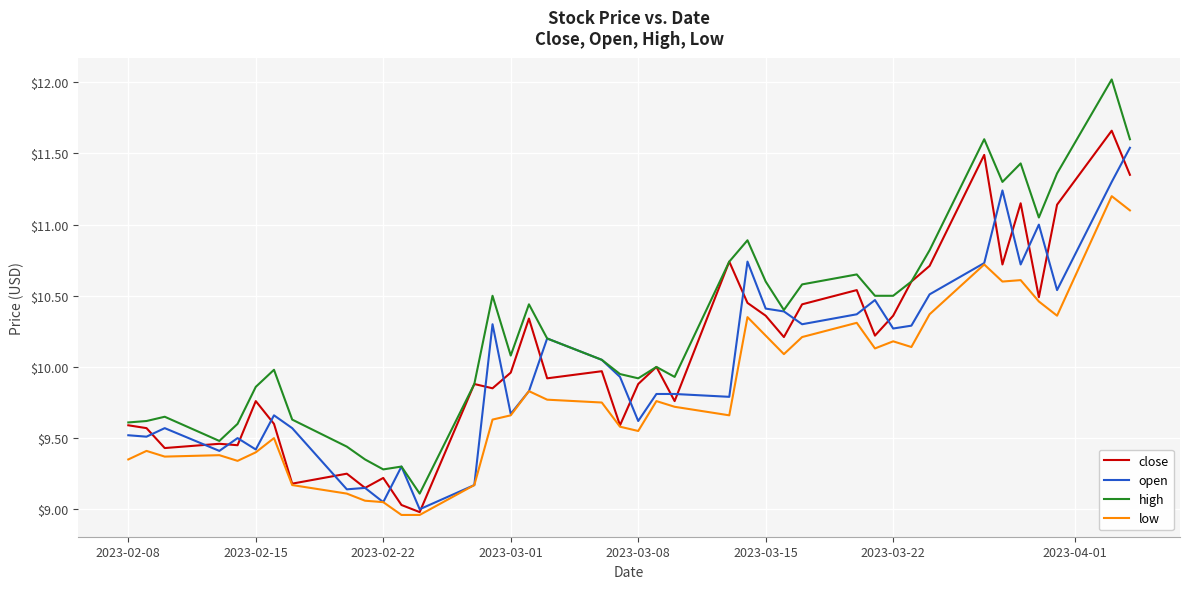

How many lines are shown in the chart?

4